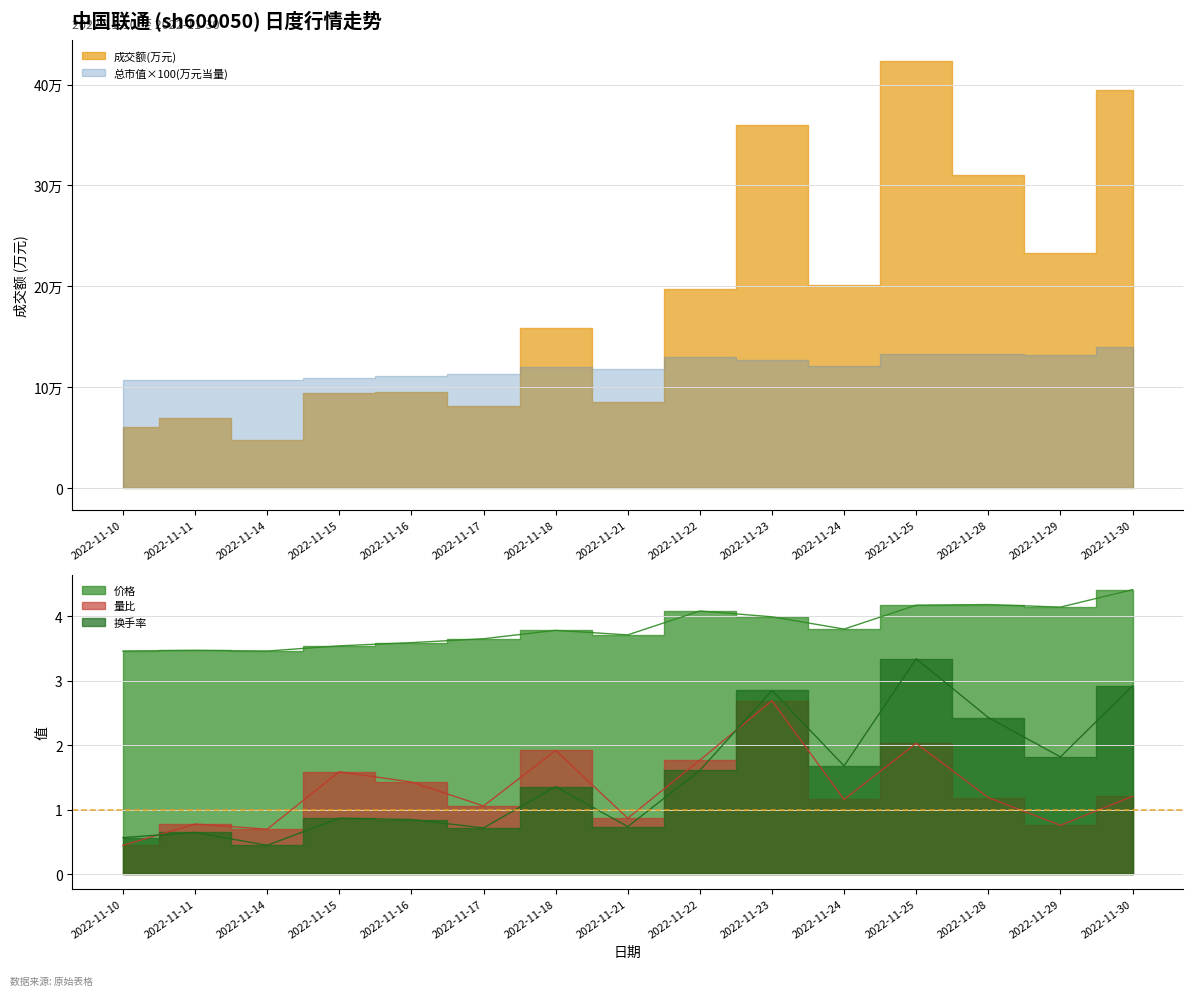

What is the difference between the 量比 values at 2022-11-14 and 2022-11-23?

2.0